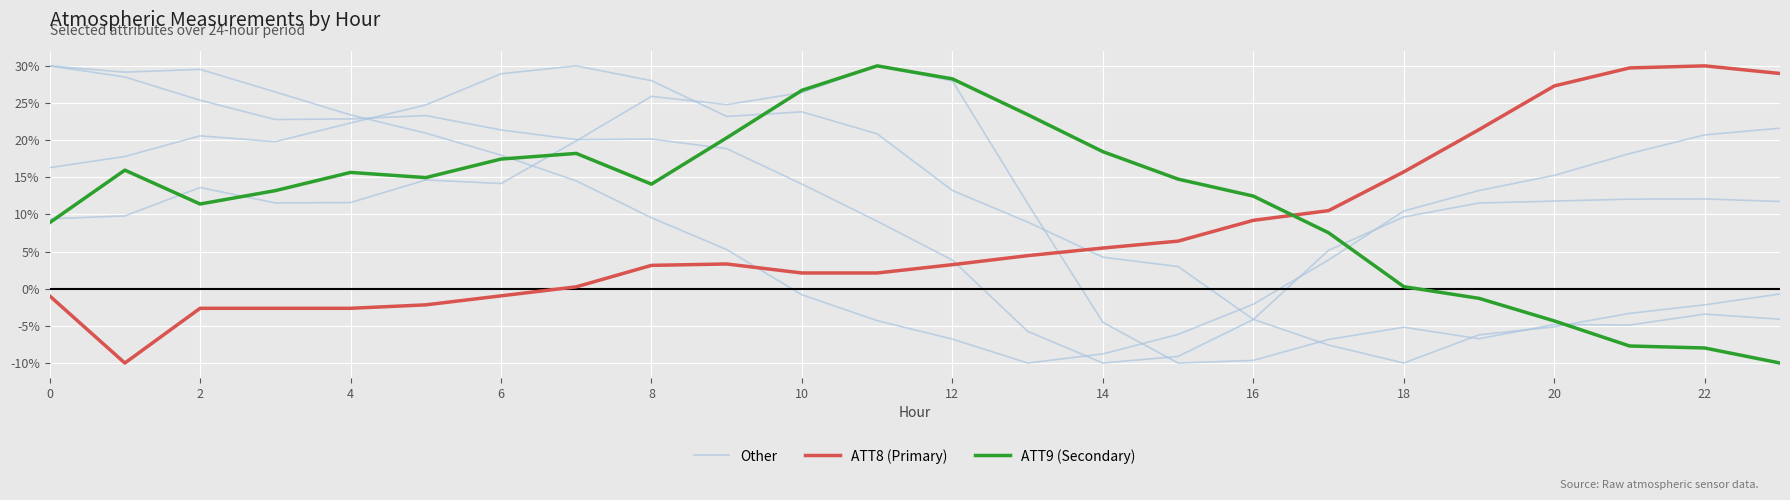

At how many categories does at least one series exceed 9?

24